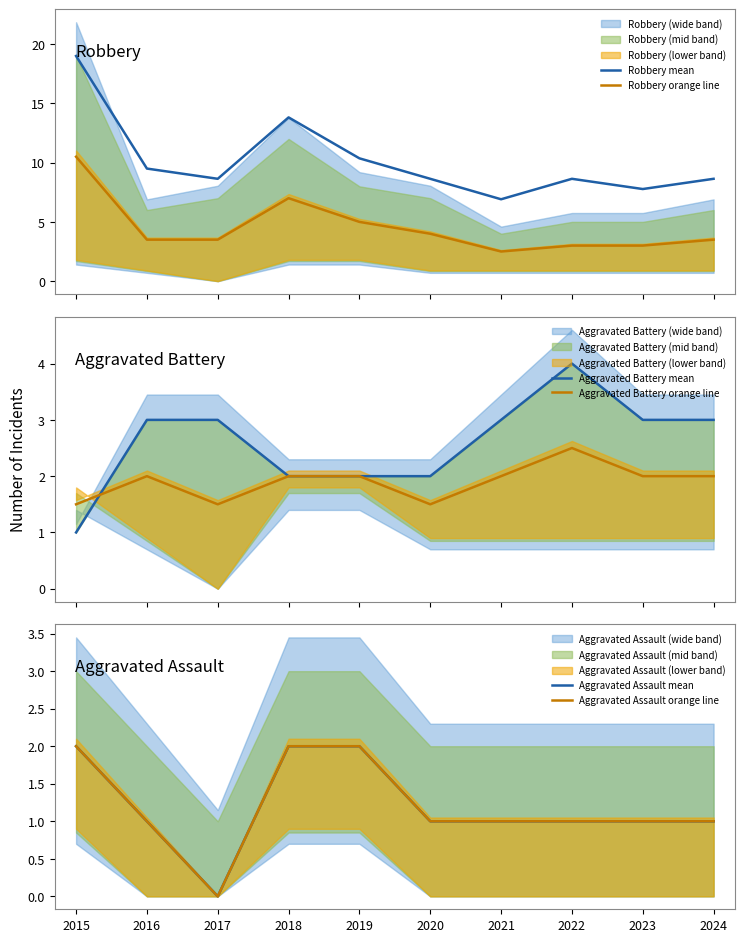

Where does the Aggravated Battery mean series first go above 3?

2022